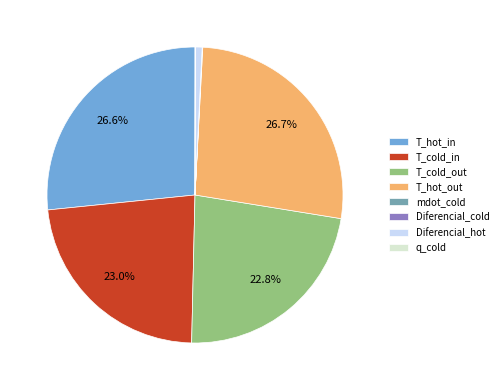

To the nearest percent, what is the average slice percentage?

12%